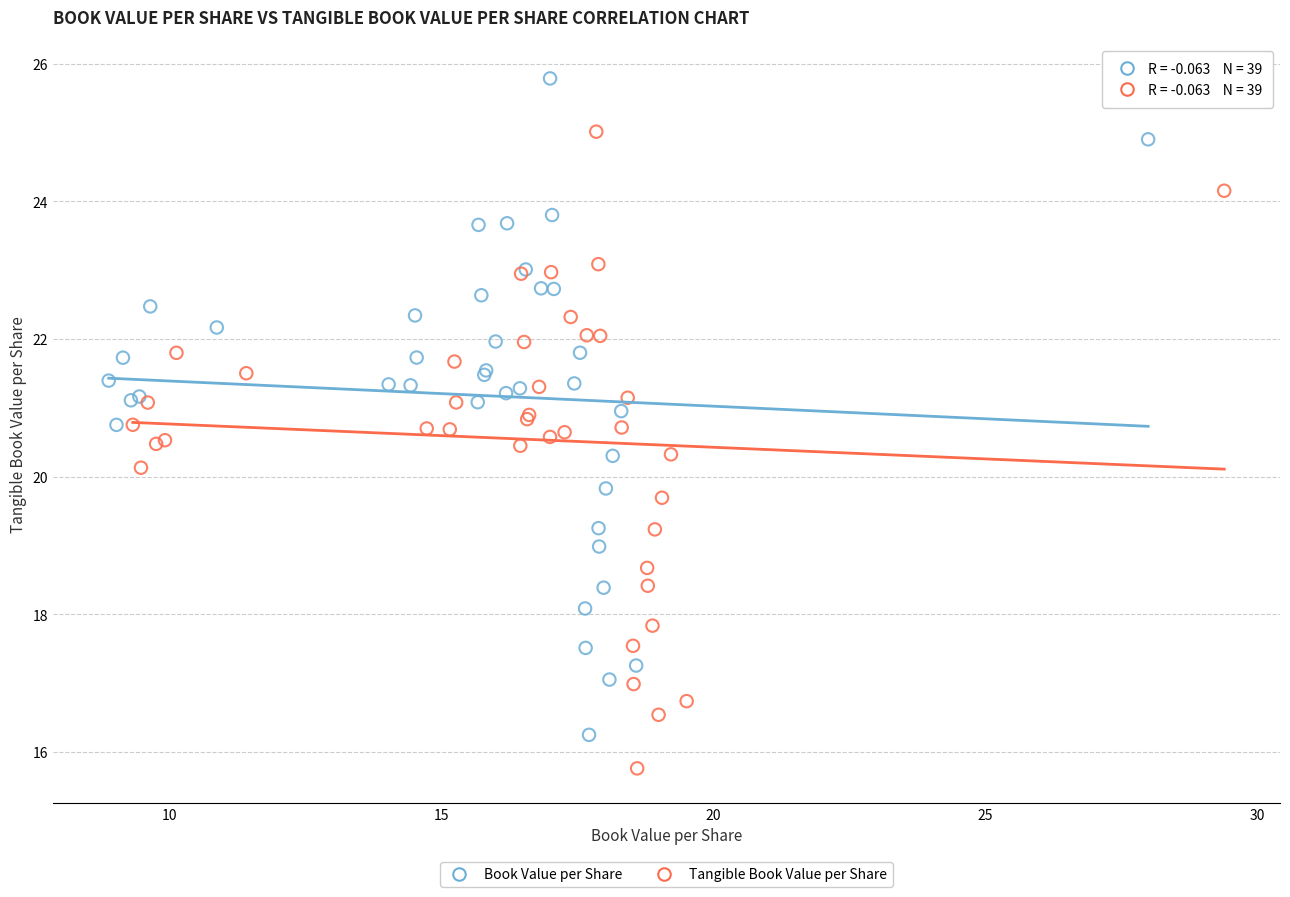

Which series has the largest Y range (max minus min)?

Book Value per Share